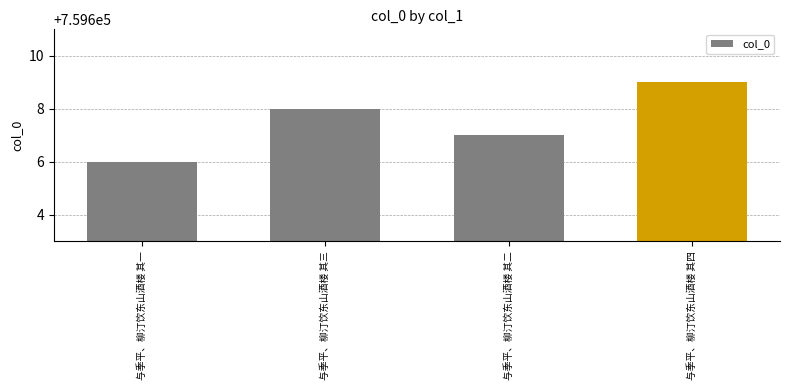

How many values are between 759607 and 759609?

3